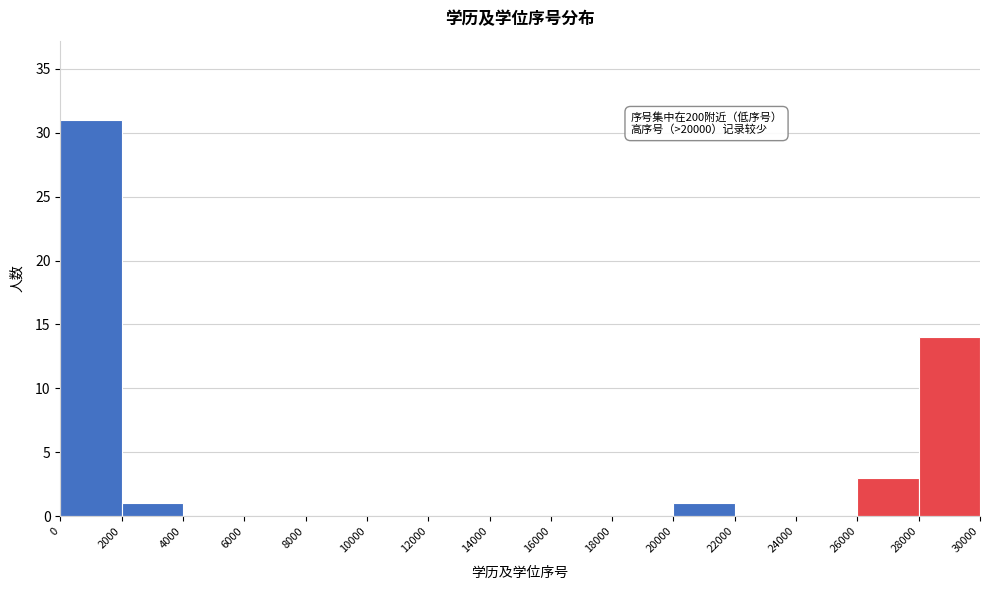

Which range on the x-axis has the tallest bar?

0 to 2000